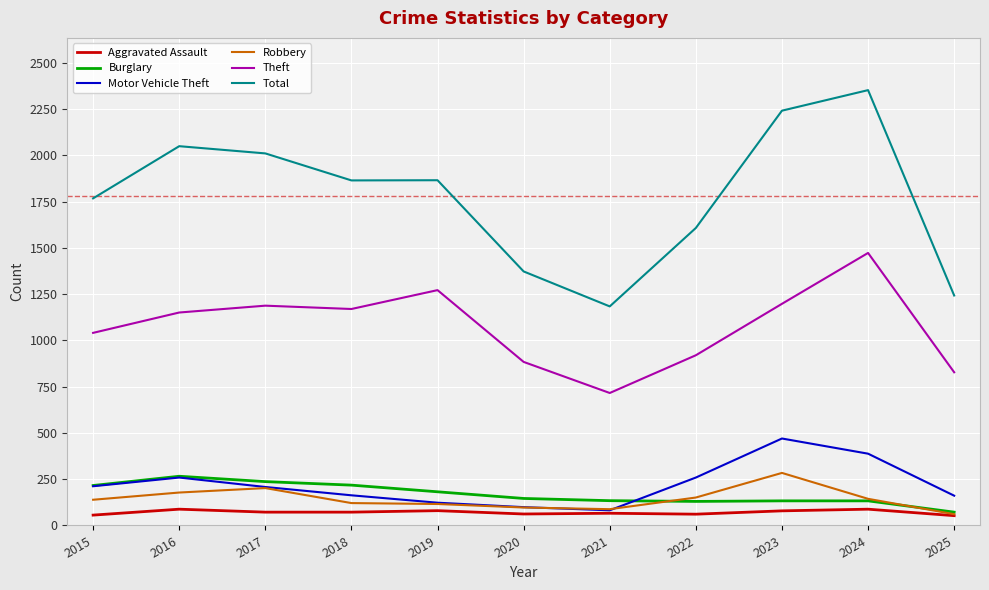

What is the lowest value of the Theft series?

716